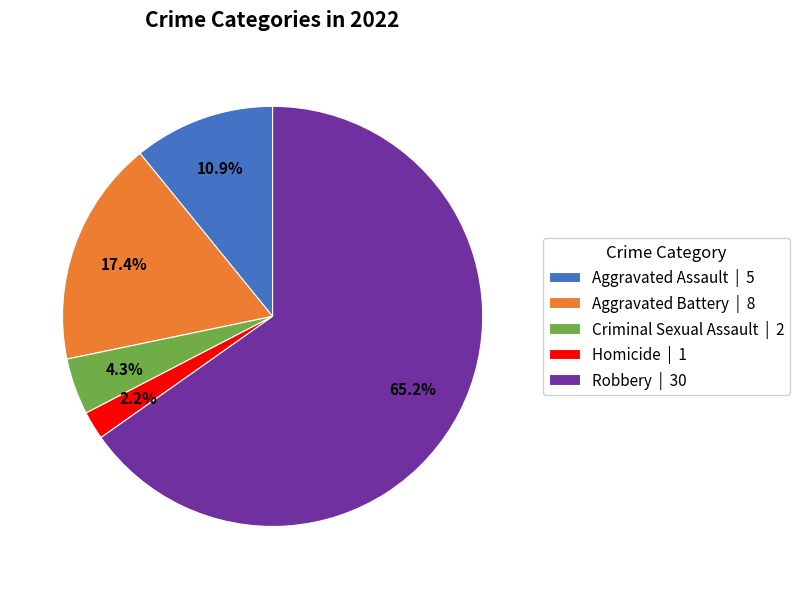

How much of the chart is everything except Aggravated Assault | 5?

89.1%